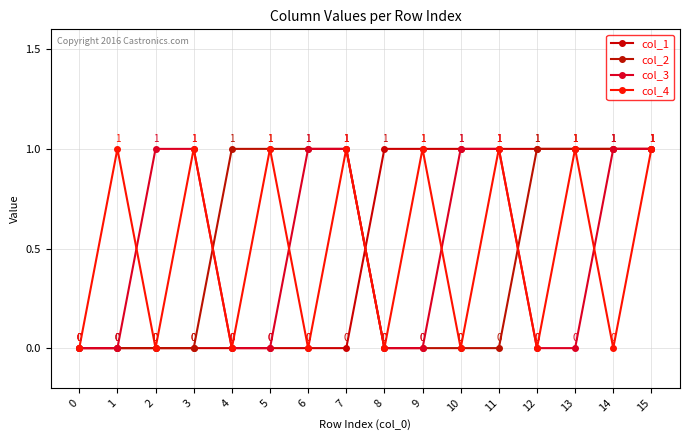

The col_2 series shows 1 at 1. True or false?

False